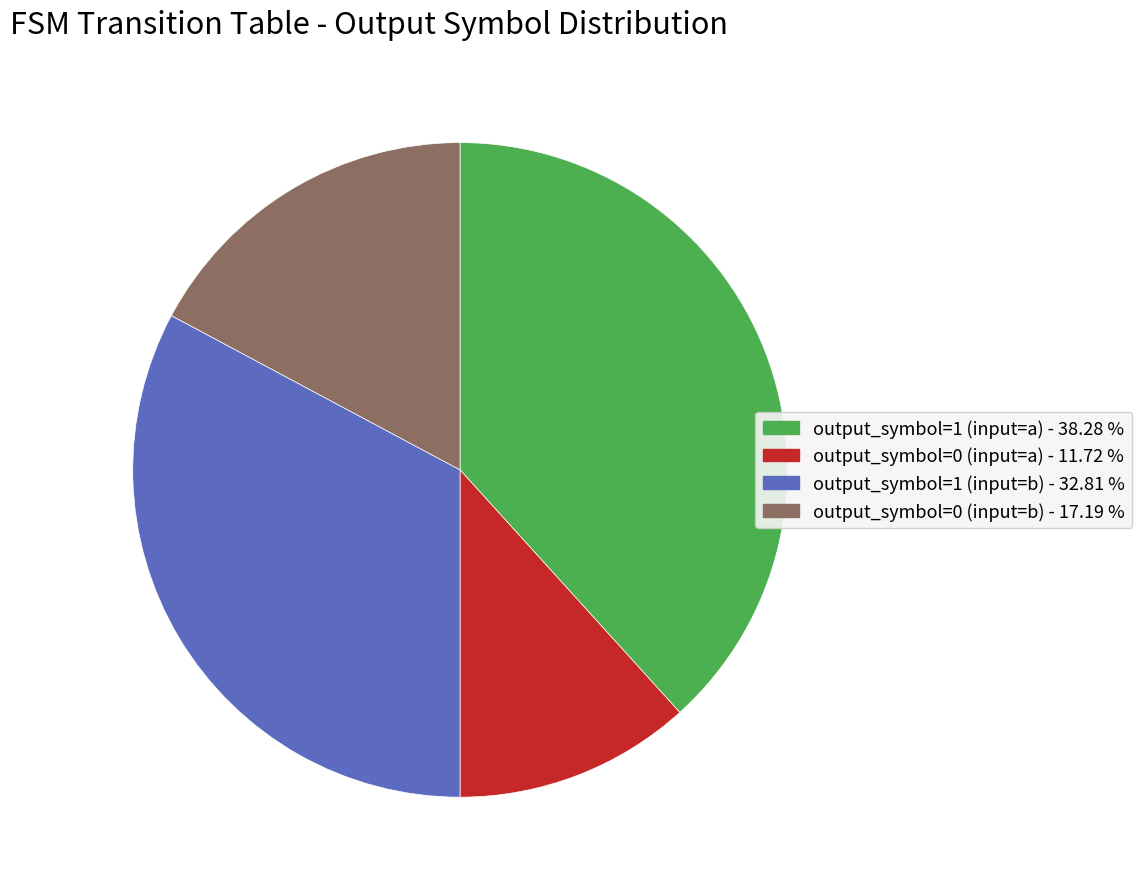

Combined, do output_symbol=0 (input=b) and output_symbol=1 (input=a) account for over 50%?

Yes